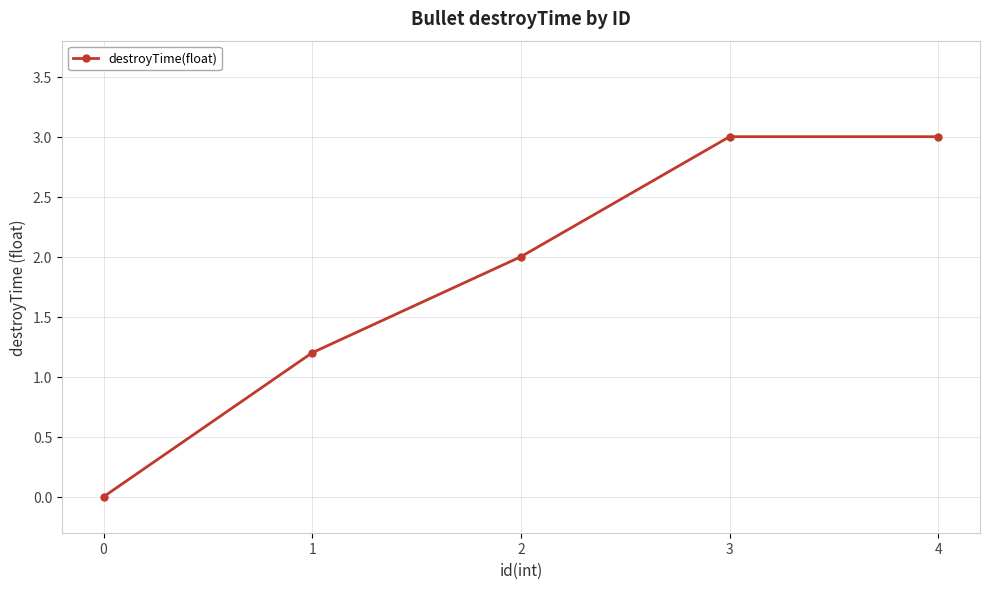

The chart shows a value of 0.0 at 0. True or false?

True